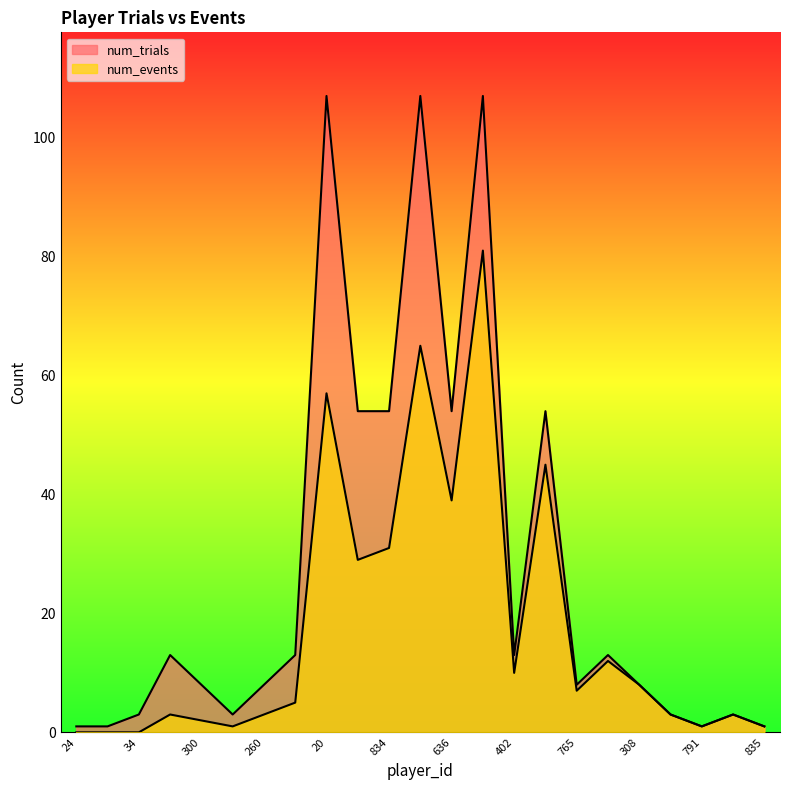

The num_events series shows 2 at 765. True or false?

False